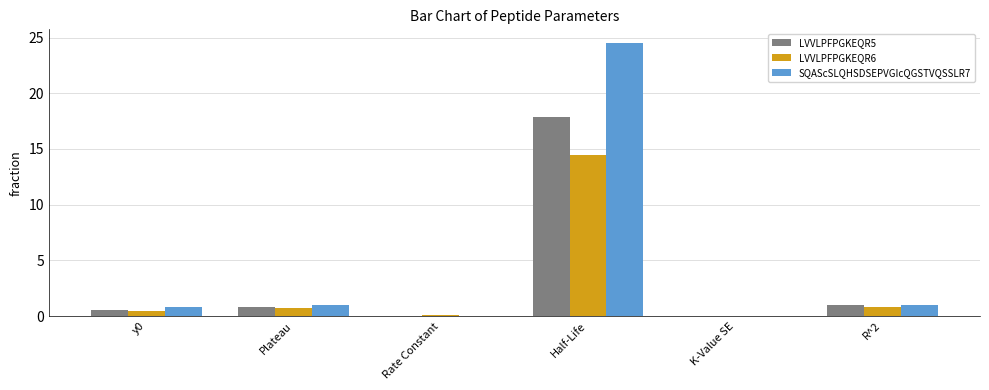

What is the total value across all series at Half-Life?

56.8